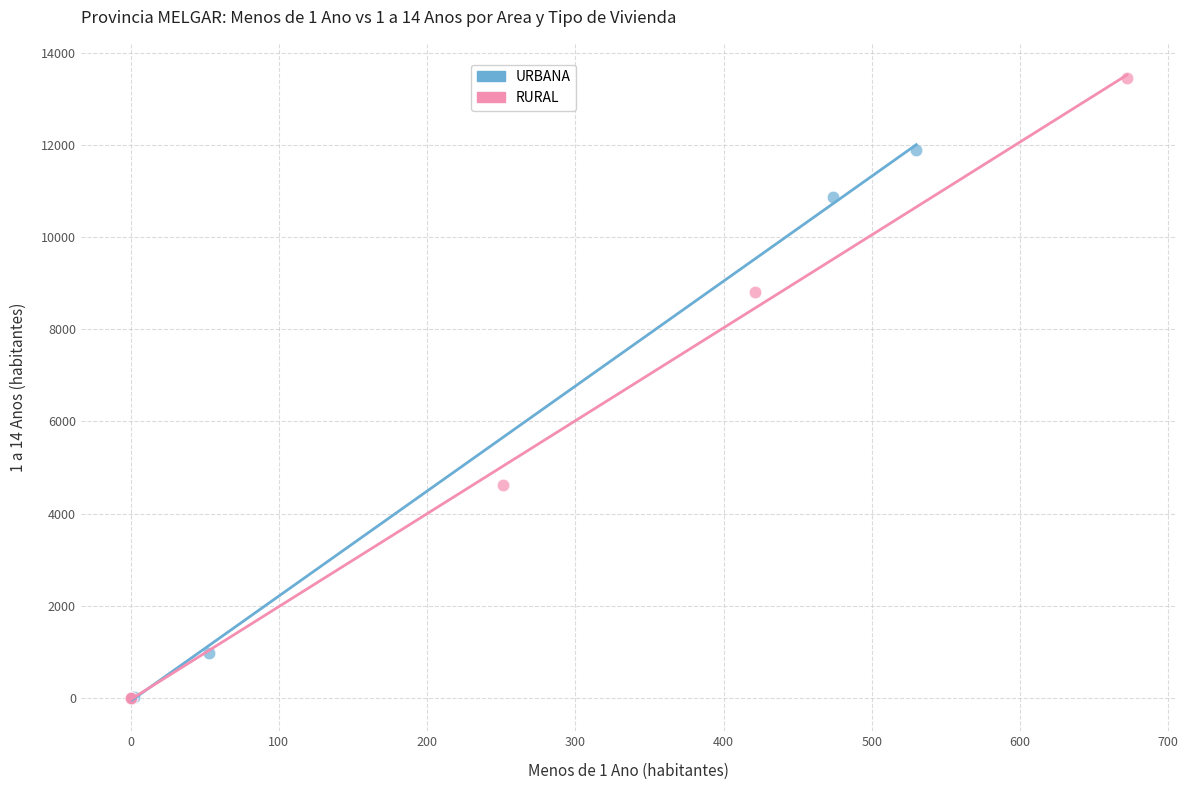

Which series has the largest Y range (max minus min)?

RURAL